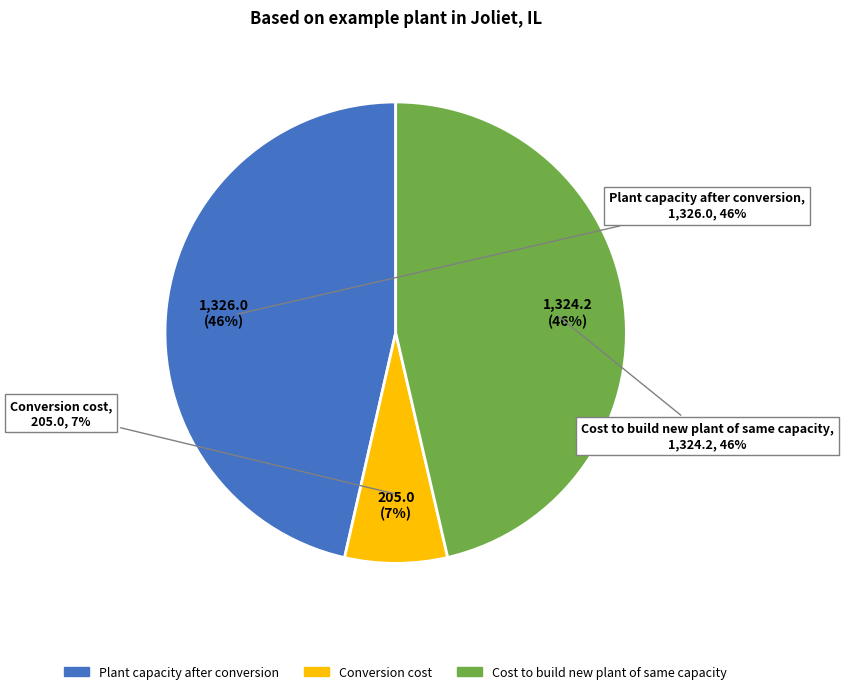

To the nearest percent, what percentage of the pie is Plant capacity after conversion?

46%